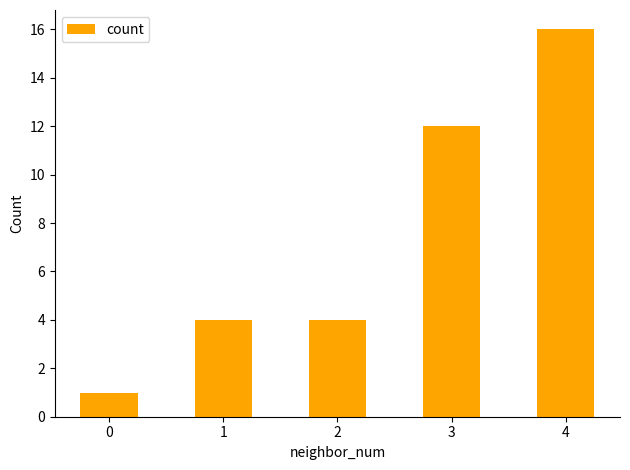

Is it true that the value at 2 is 4?

True